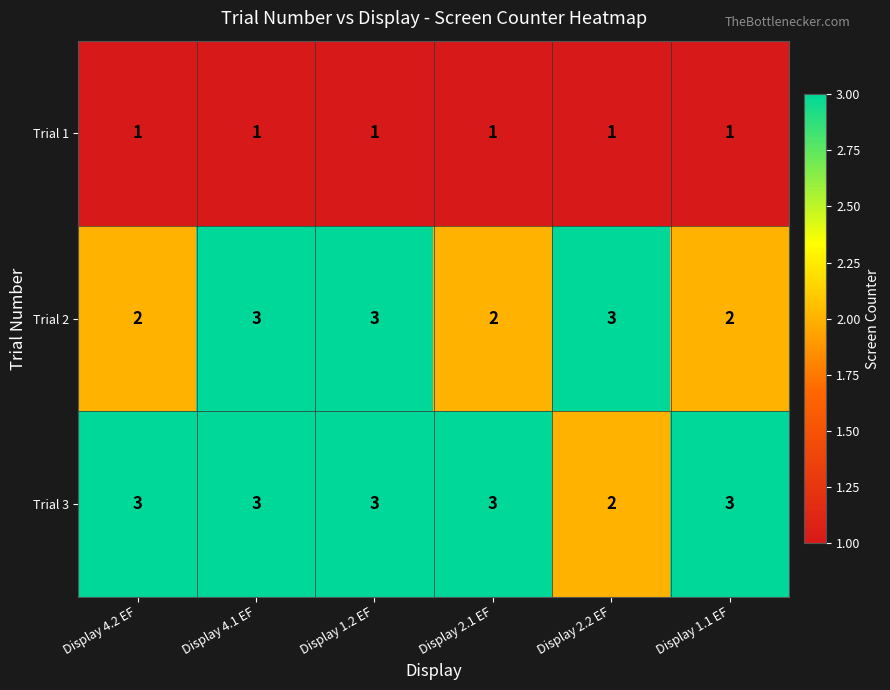

Read the Trial 3 value at Display 1.2 EF.

3